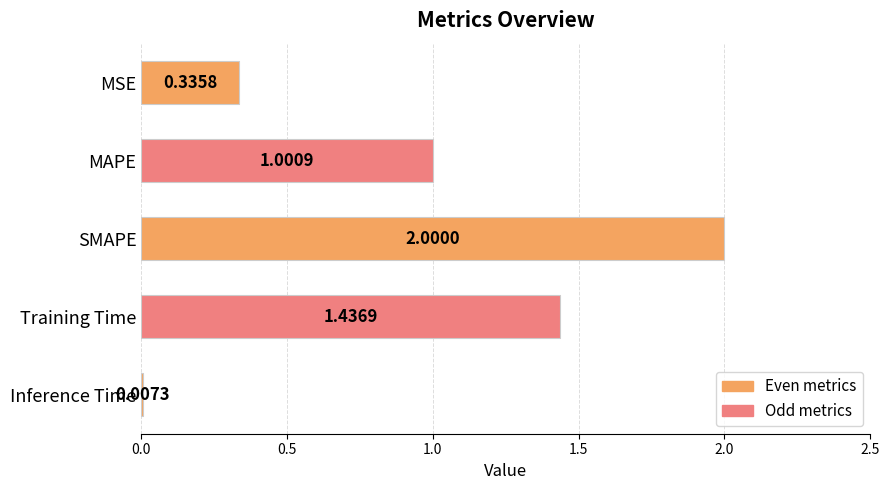

At which category does the chart reach its peak across all series?

SMAPE